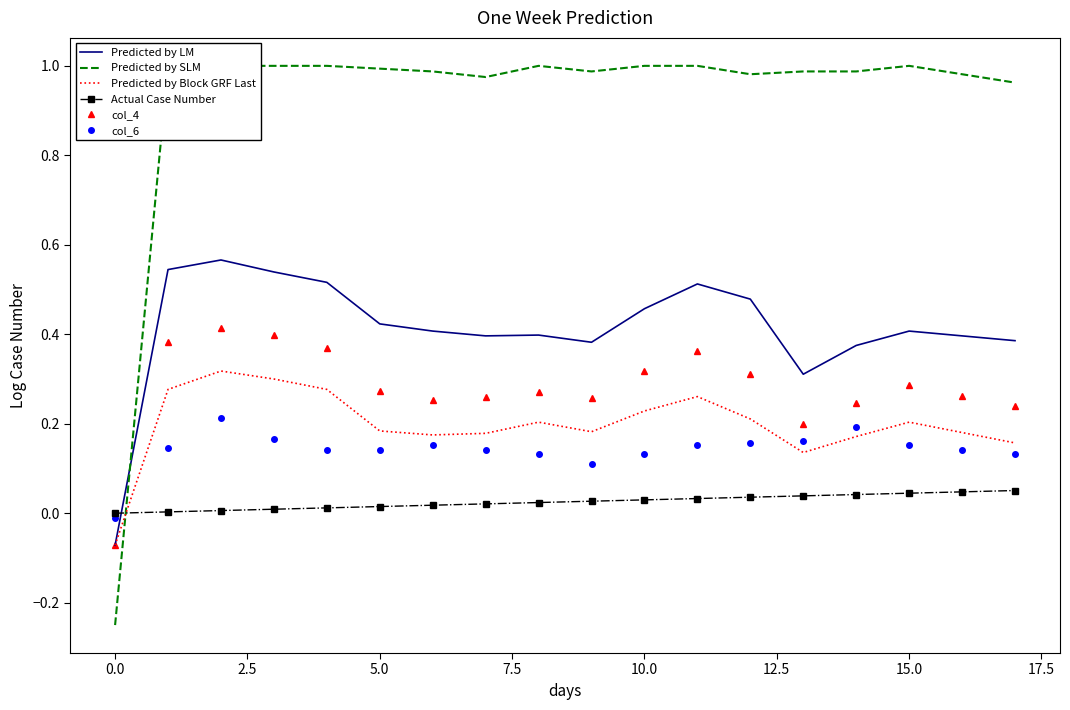

Reading right to left, what are all the values shown in this chart?

Predicted by LM: 0.4	0.4	0.4	0.4	0.3	0.5	0.5	0.5	0.4	0.4	0.4	0.4	0.4	0.5	0.5	0.6	0.5	-0.1
Predicted by SLM: 1.0	1.0	1.0	1.0	1.0	1.0	1.0	1.0	1.0	1.0	1.0	1.0	1.0	1.0	1.0	1.0	1.0	-0.2
Predicted by Block GRF Last: 0.2	0.2	0.2	0.2	0.1	0.2	0.3	0.2	0.2	0.2	0.2	0.2	0.2	0.3	0.3	0.3	0.3	-0.1
Actual Case Number: 0.1	0.0	0.0	0.0	0.0	0.0	0.0	0.0	0.0	0.0	0.0	0.0	0.0	0.0	0.0	0.0	0.0	0.0
col_4: 0.2	0.3	0.3	0.2	0.2	0.3	0.4	0.3	0.3	0.3	0.3	0.3	0.3	0.4	0.4	0.4	0.4	-0.1
col_6: 0.1	0.1	0.2	0.2	0.2	0.2	0.2	0.1	0.1	0.1	0.1	0.2	0.1	0.1	0.2	0.2	0.1	-0.0